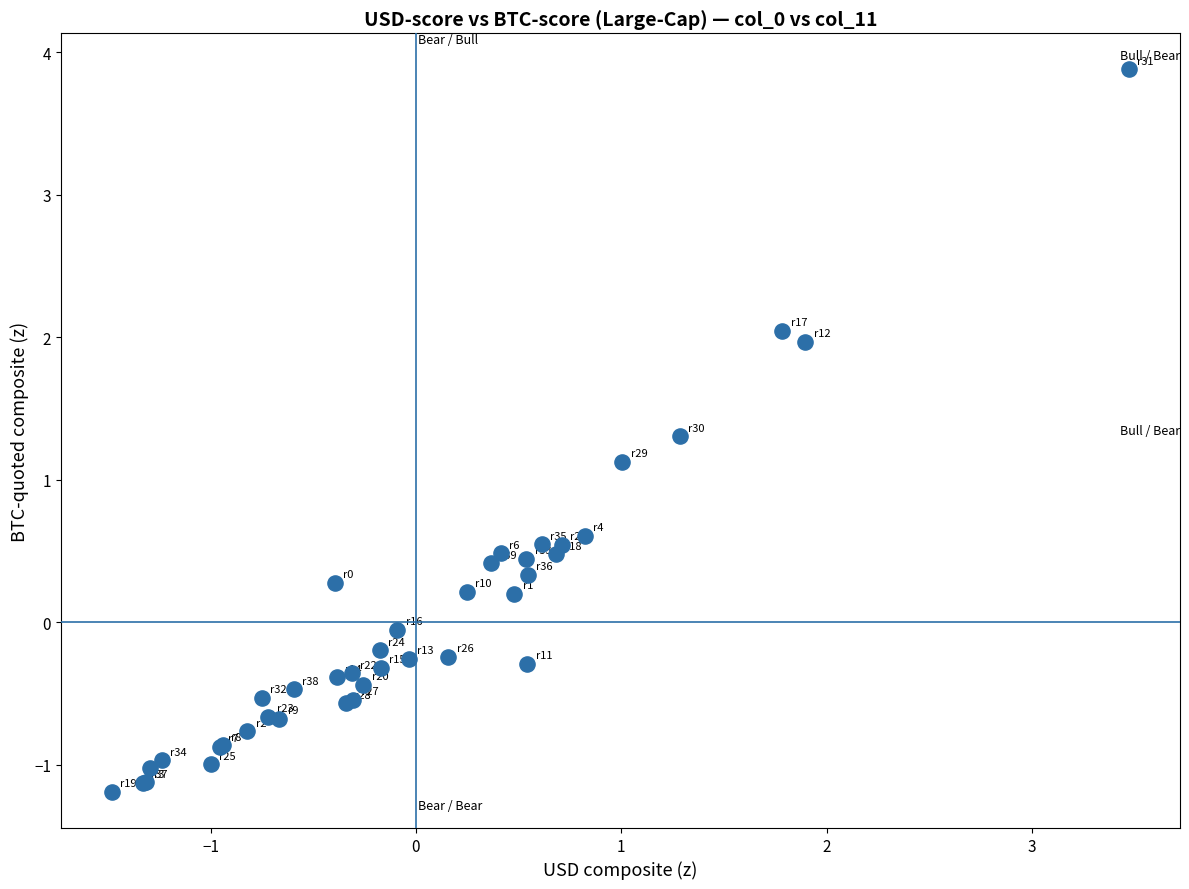

What Y value in the scatter plot is closest to 1?

1.1